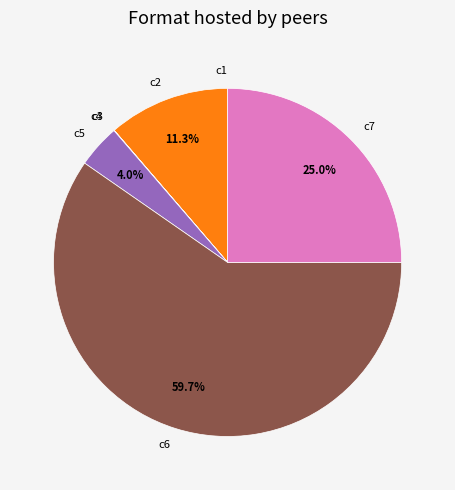

Does c7 account for over 50% of the chart?

No